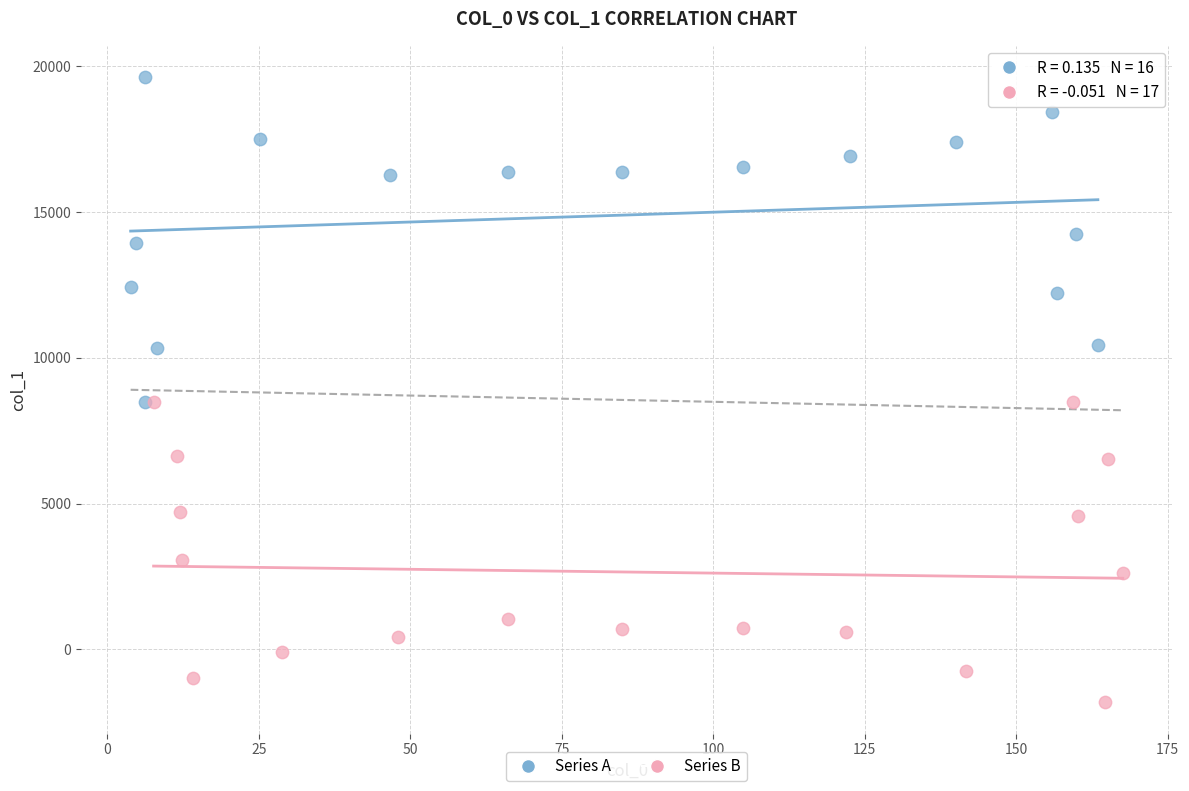

Which series reaches the minimum Y coordinate?

Series B